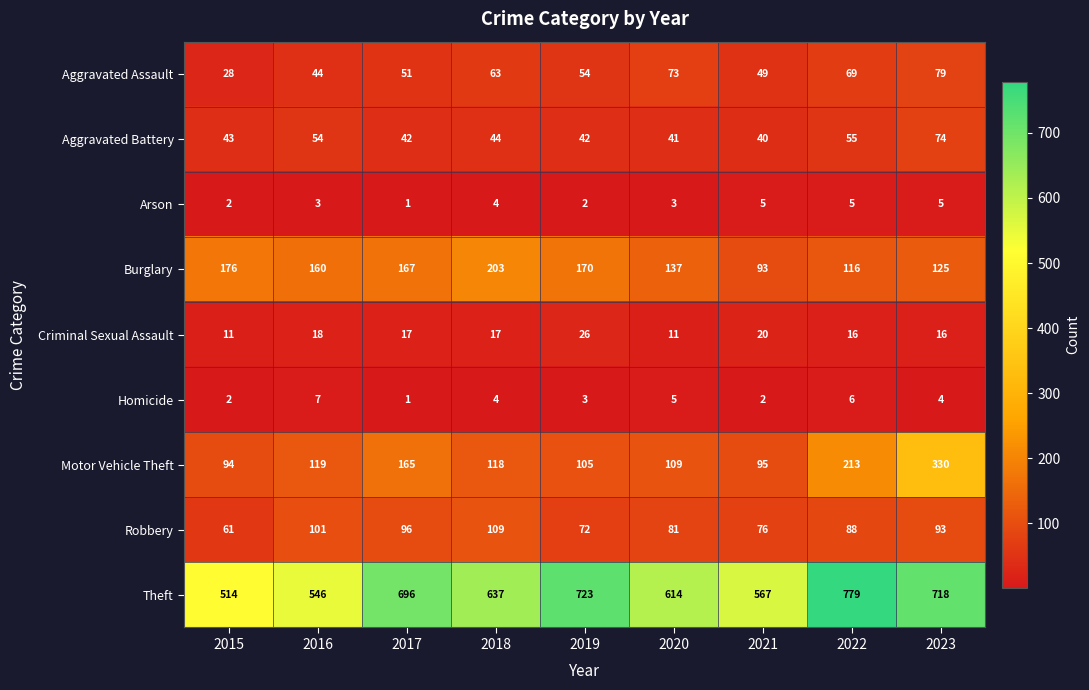

At how many categories does at least one series exceed 413?

9